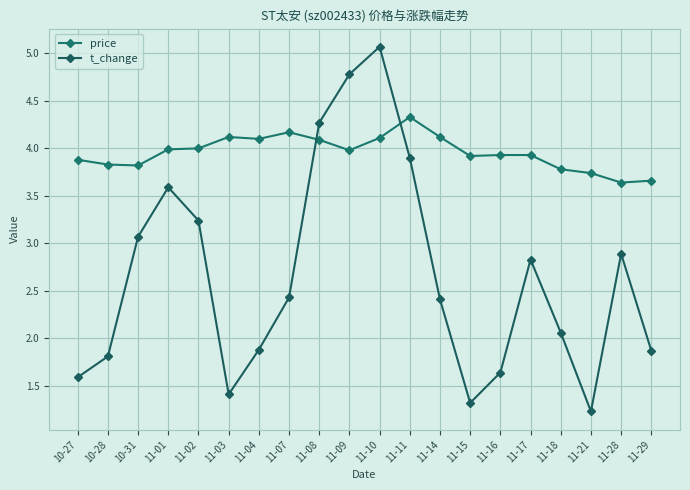

What are all the series names shown in the legend?

price, t_change